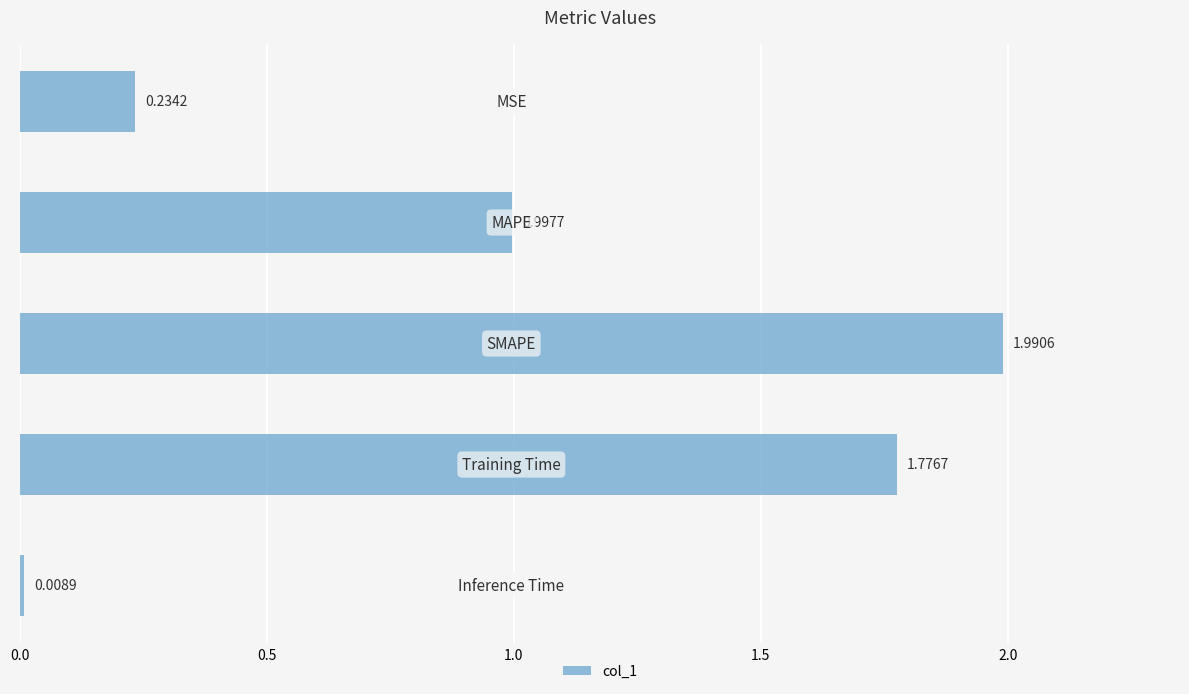

What is the sum of all values?

5.0